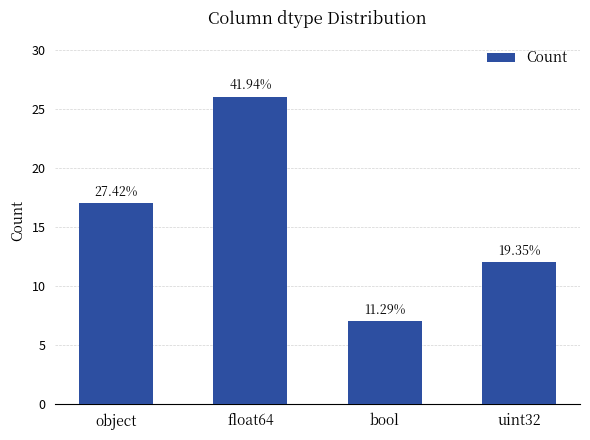

What is the sum of all values?

62